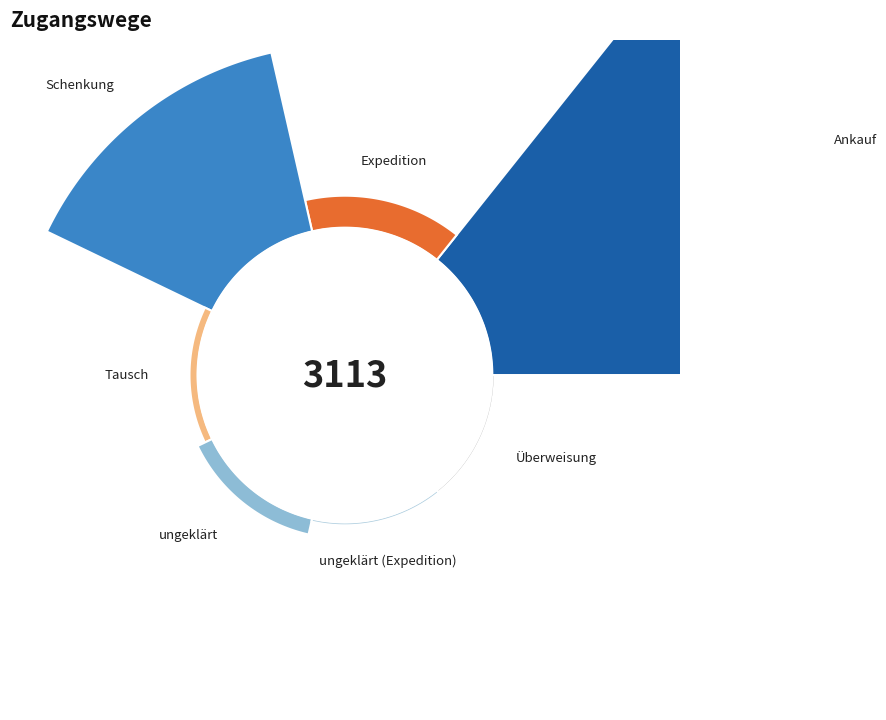

To the nearest percent, what portion does Schenkung represent?

31%